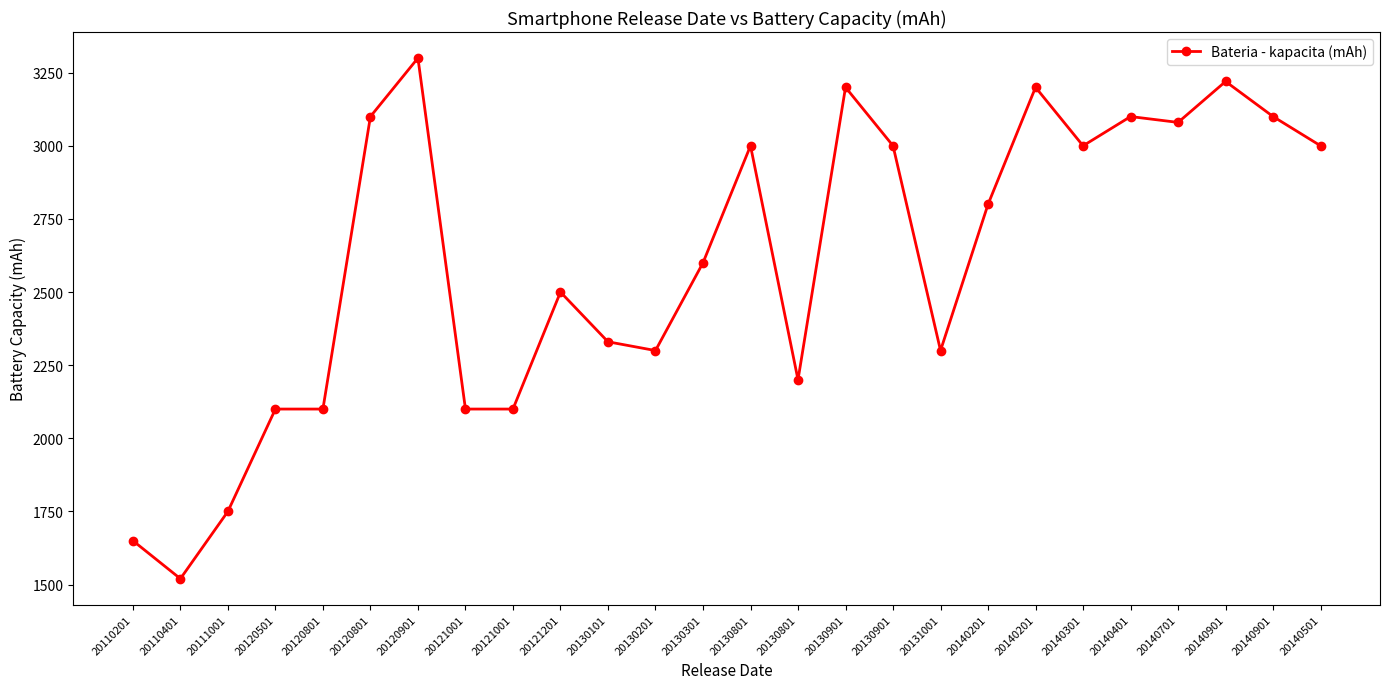

What is the maximum value shown in the chart?

3300